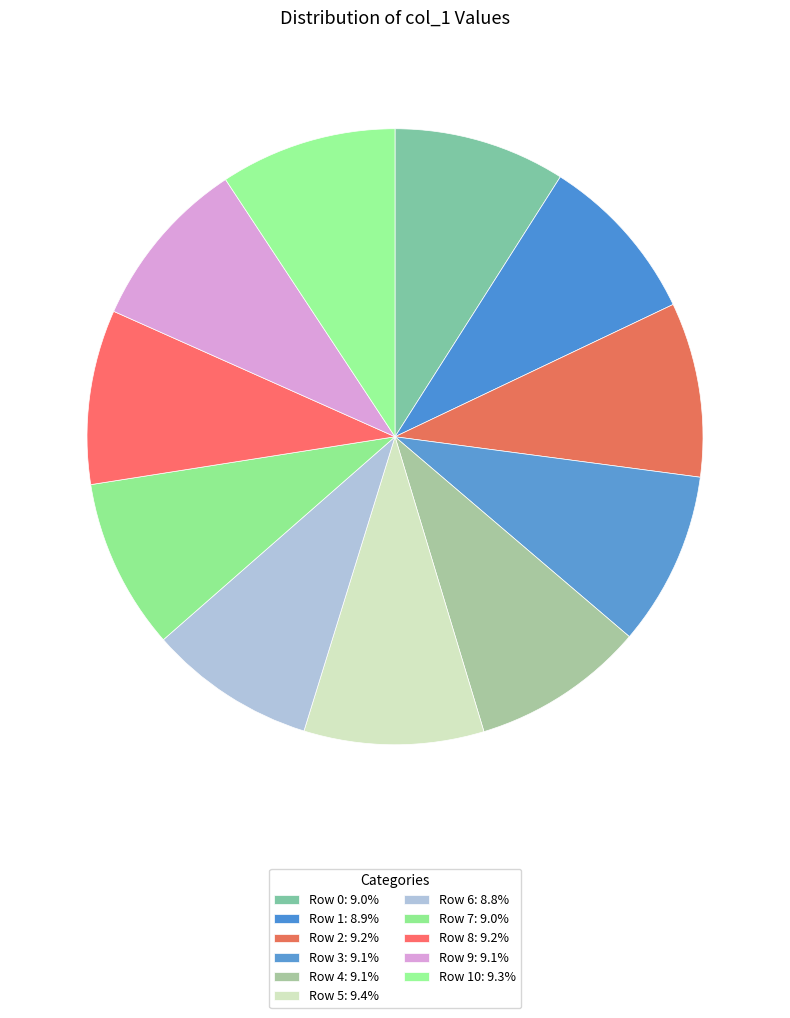

What is the smallest slice in the pie chart?

Row 6